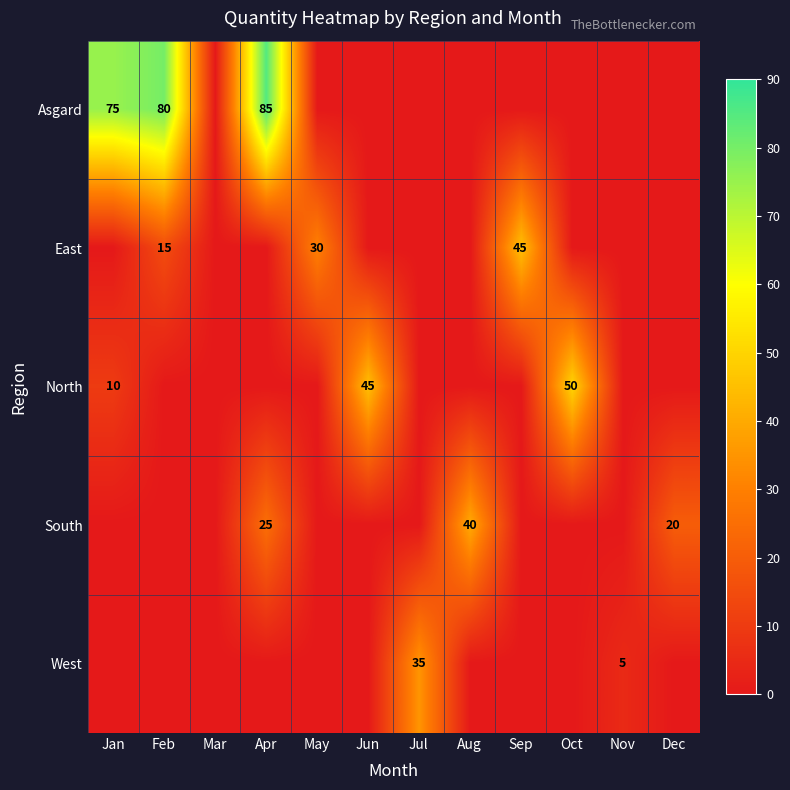

Rank the series by their maximum value, from highest to lowest.

Asgard, North, East, South, West